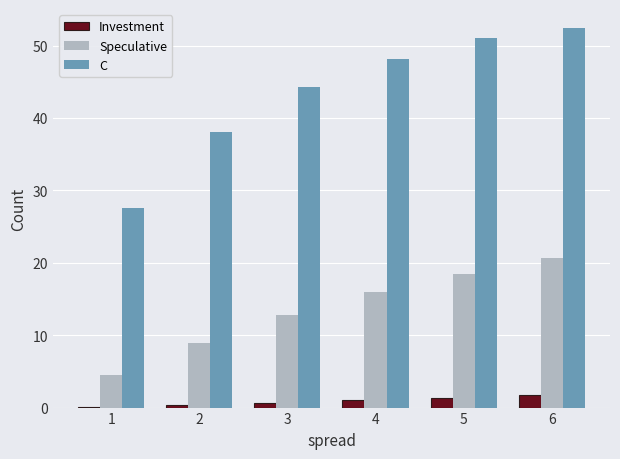

Where is C nearest to the value 40?

2